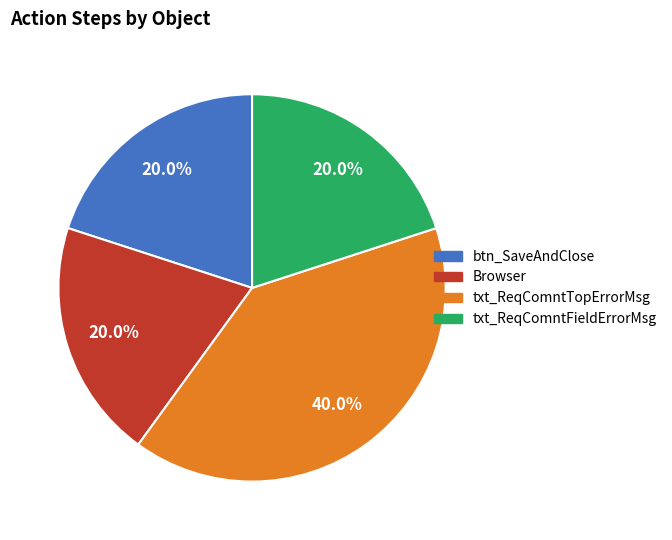

What percentage is the txt_ReqComntTopErrorMsg slice, to the nearest percent?

40%